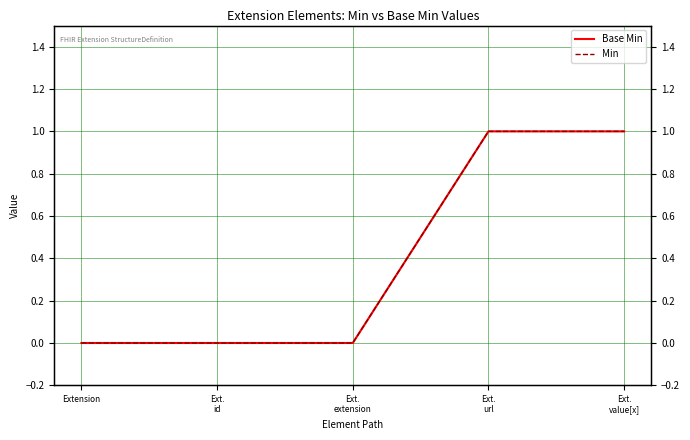

Which series has the largest total across all categories?

Base Min